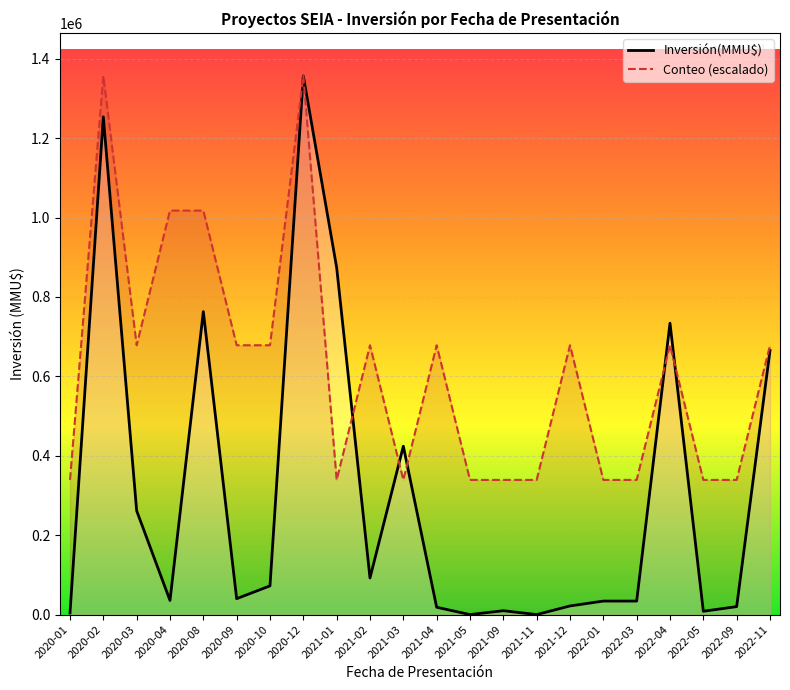

In Inversión(MMU$), how many points are higher than both neighbors (excluding endpoints)?

6